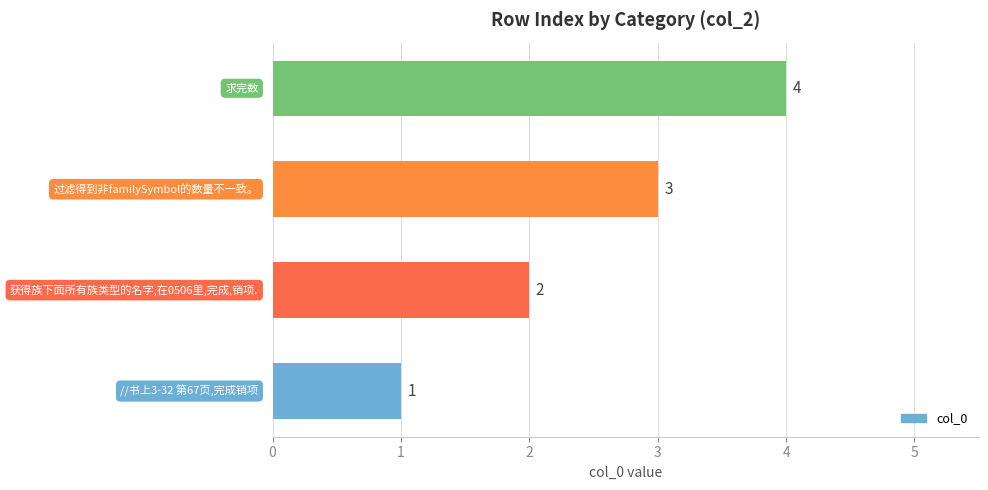

What is the sum of all values?

10